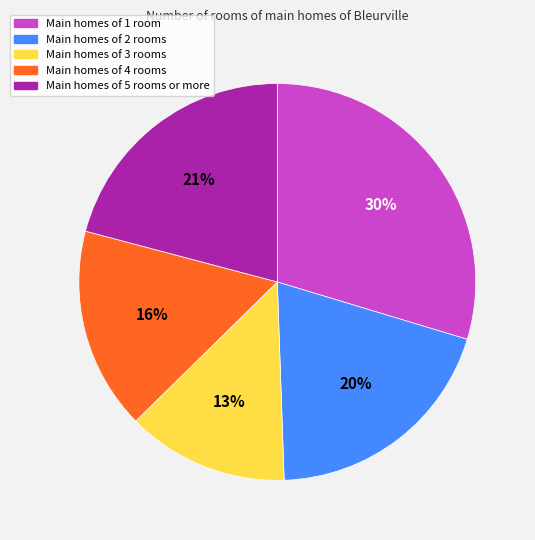

To the nearest percent, what is the difference between the Main homes of 2 rooms and Main homes of 5 rooms or more slice percentages?

1%